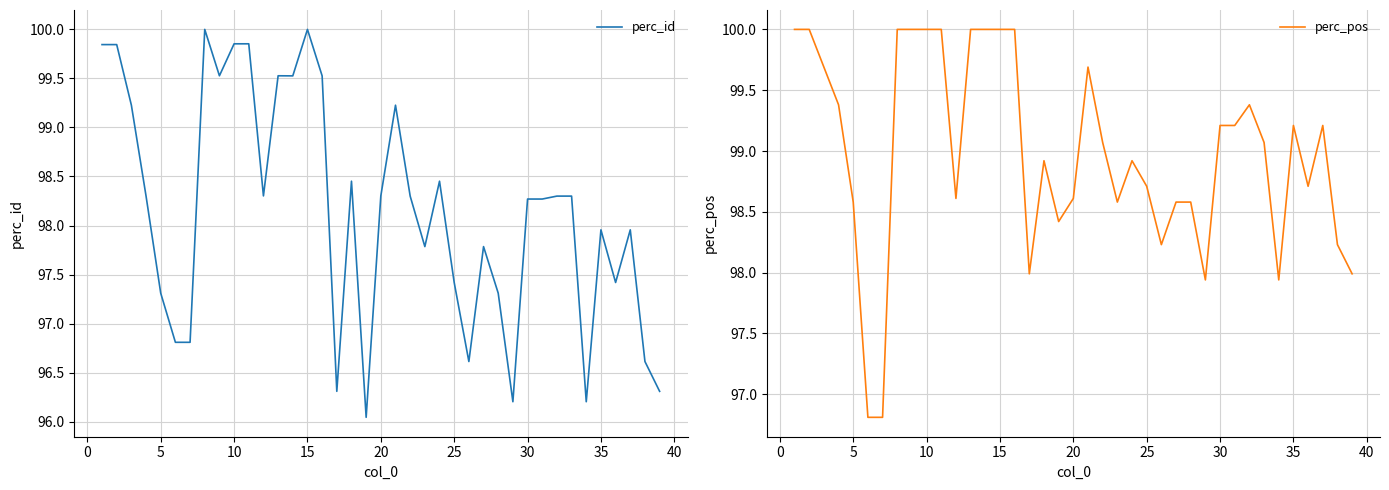

What is the lowest value of the perc_pos series?

96.8